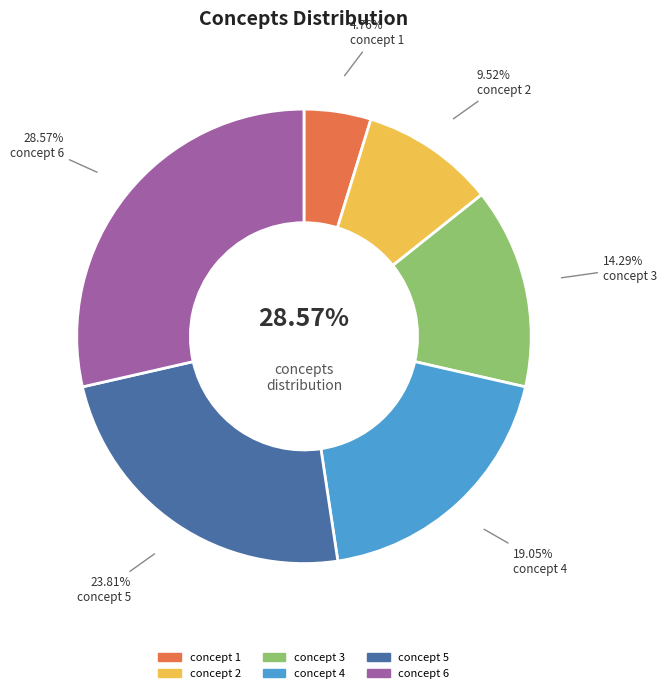

What percentage is the concept 3 slice, to the nearest percent?

14%